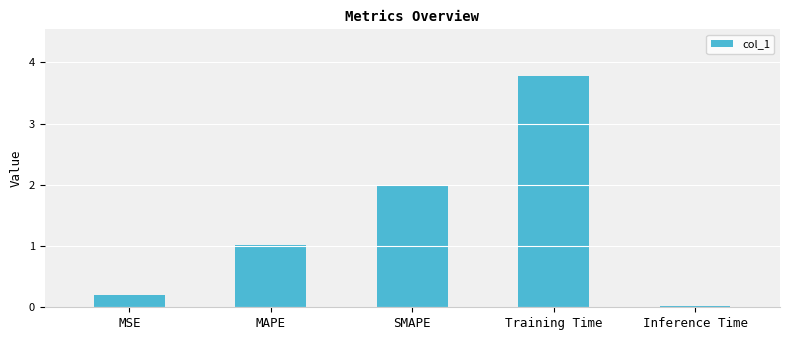

Is it true that the value at SMAPE is 2.0?

True